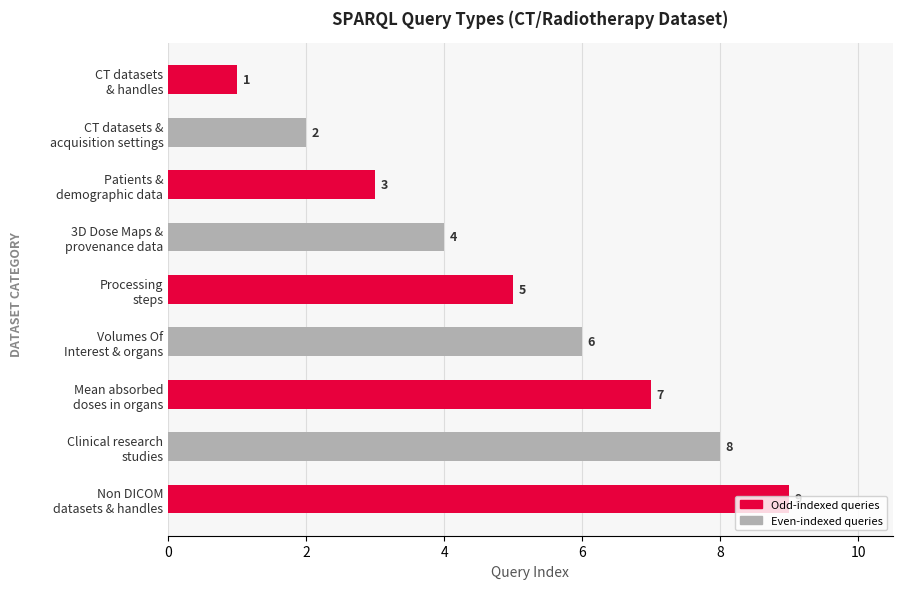

List the labels in order of value, largest first.

Non DICOM
datasets & handles, Clinical research
studies, Mean absorbed
doses in organs, Volumes Of
Interest & organs, Processing
steps, 3D Dose Maps &
provenance data, Patients &
demographic data, CT datasets &
acquisition settings, CT datasets
& handles